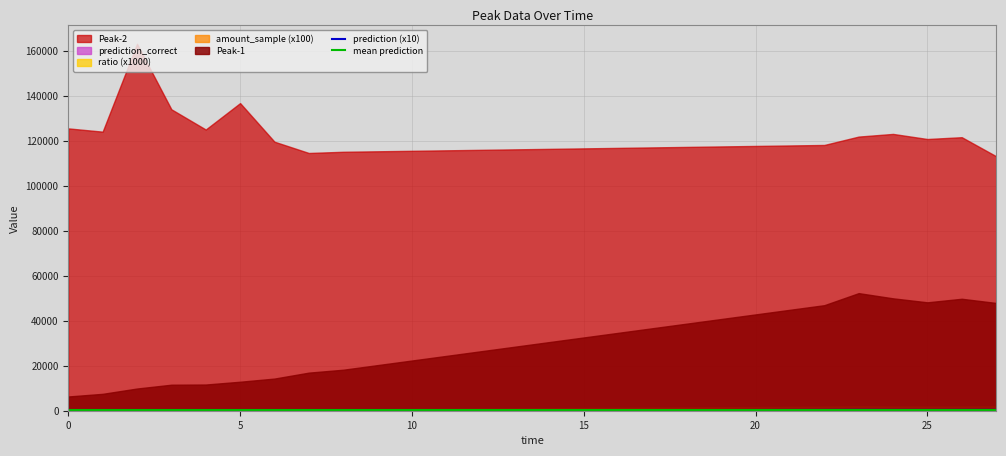

What is the label of the 8th point from the left?

7